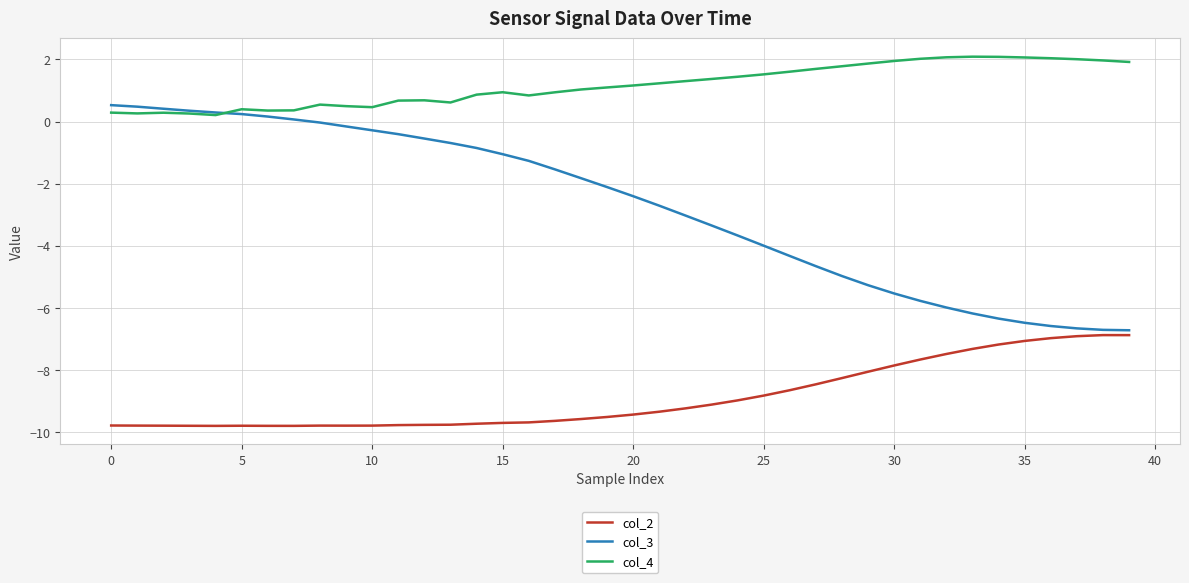

Which series has the largest total across all categories?

col_4